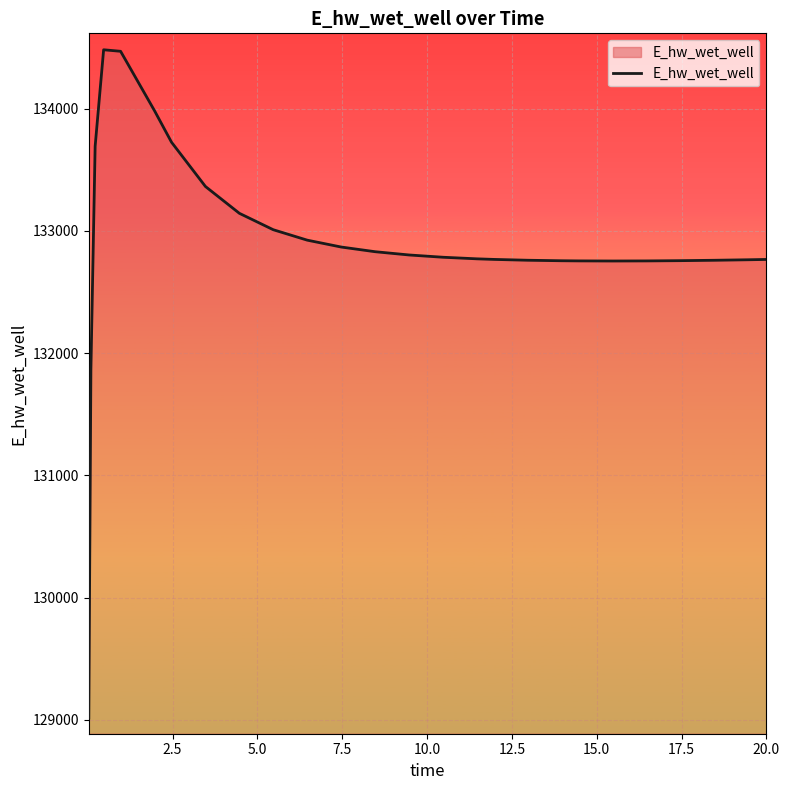

What is the difference between the maximum and minimum values?

5465.7